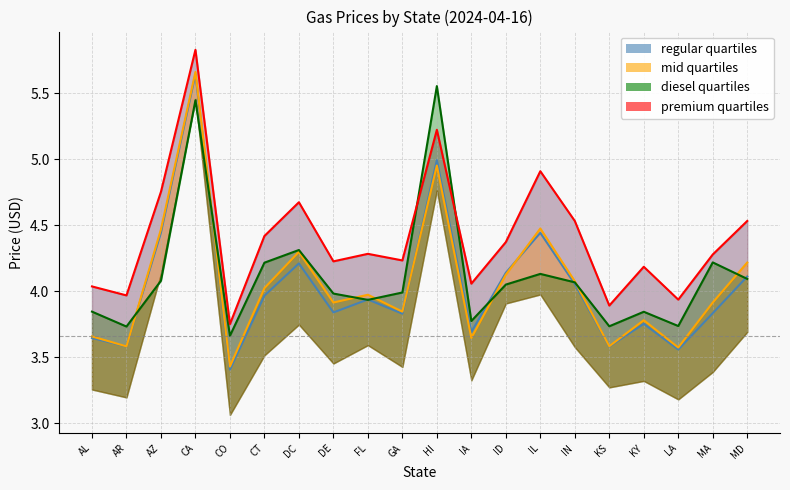

Which series has the largest total across all categories?

premium